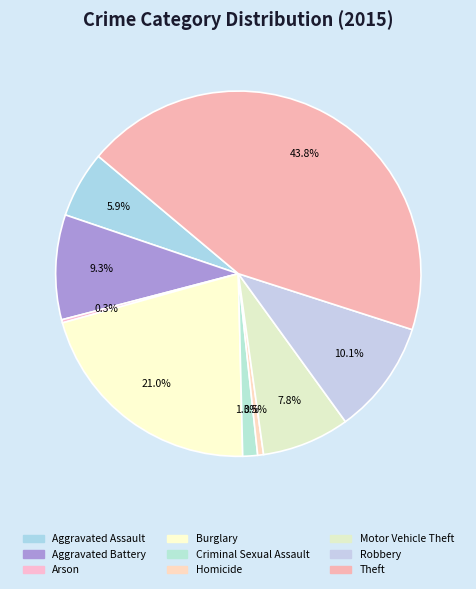

How many segments does this pie chart have?

9